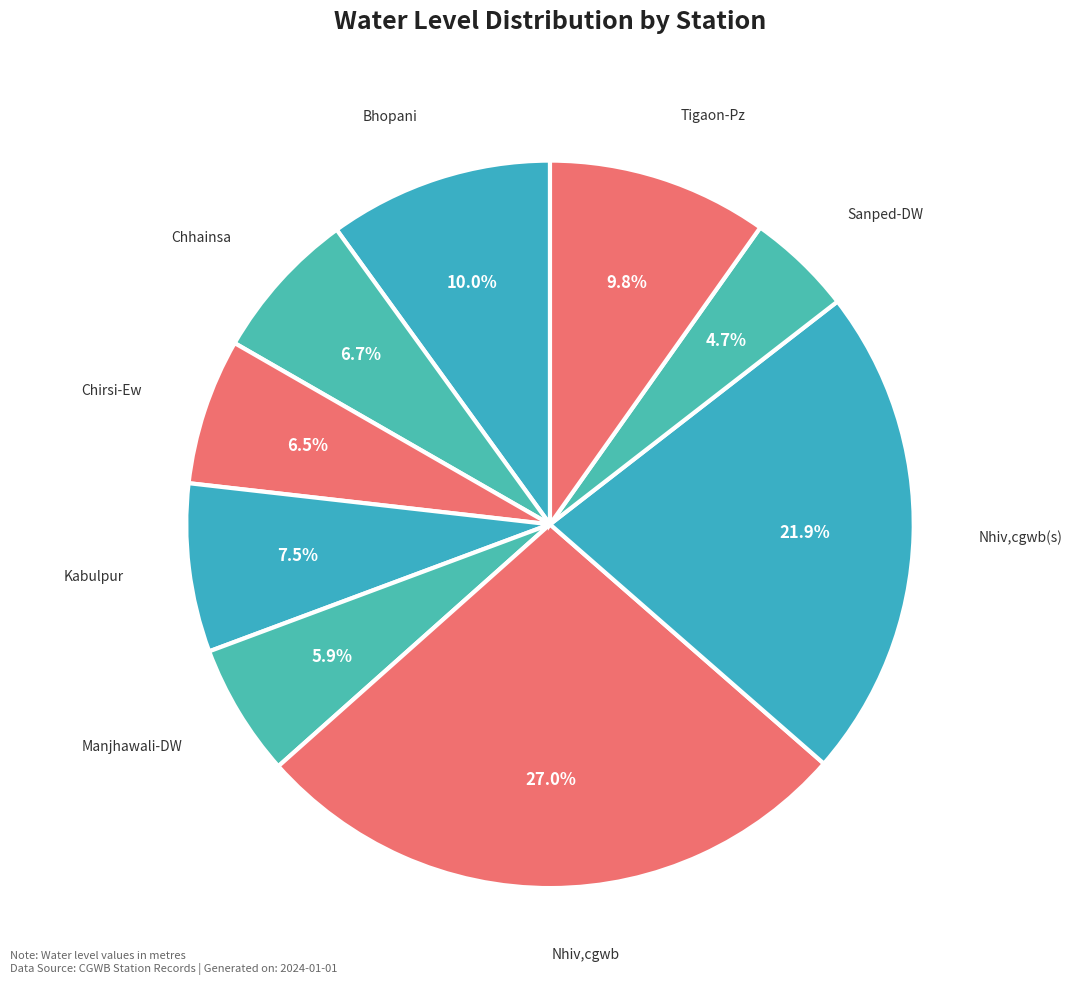

How many segments does this pie chart have?

9